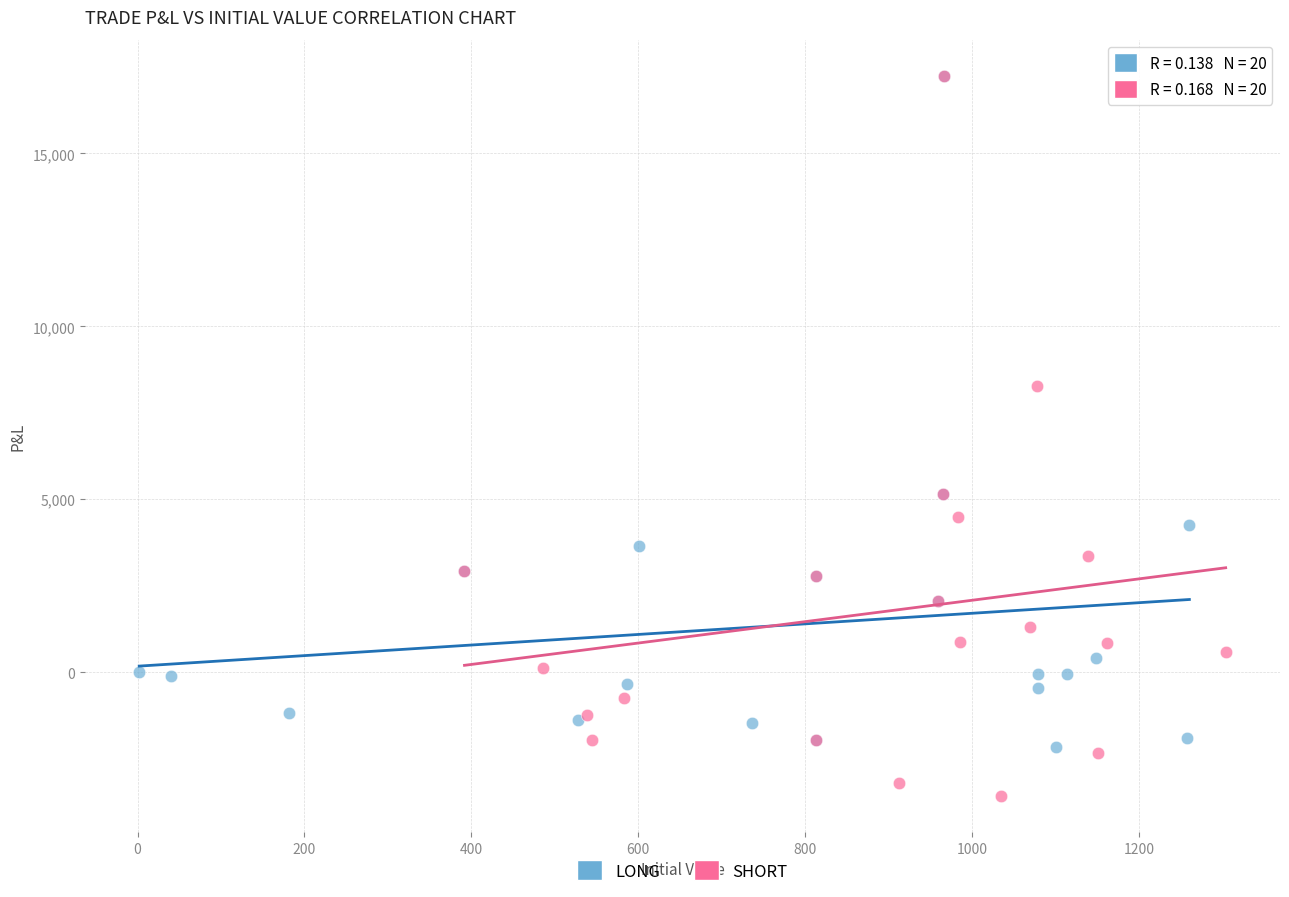

What are all the series names shown in the legend?

LONG, SHORT